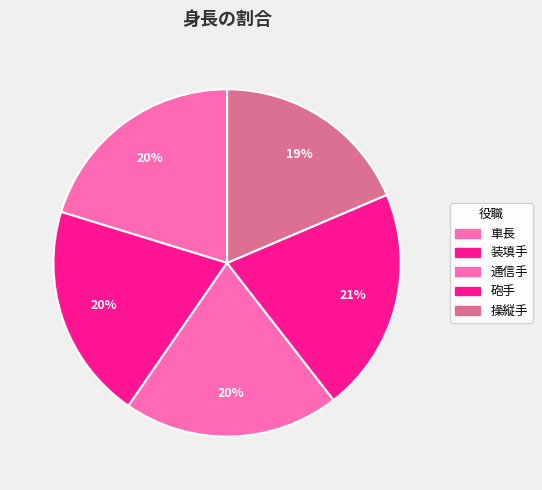

What is the change in value from 砲手 to 操縦手?

-18